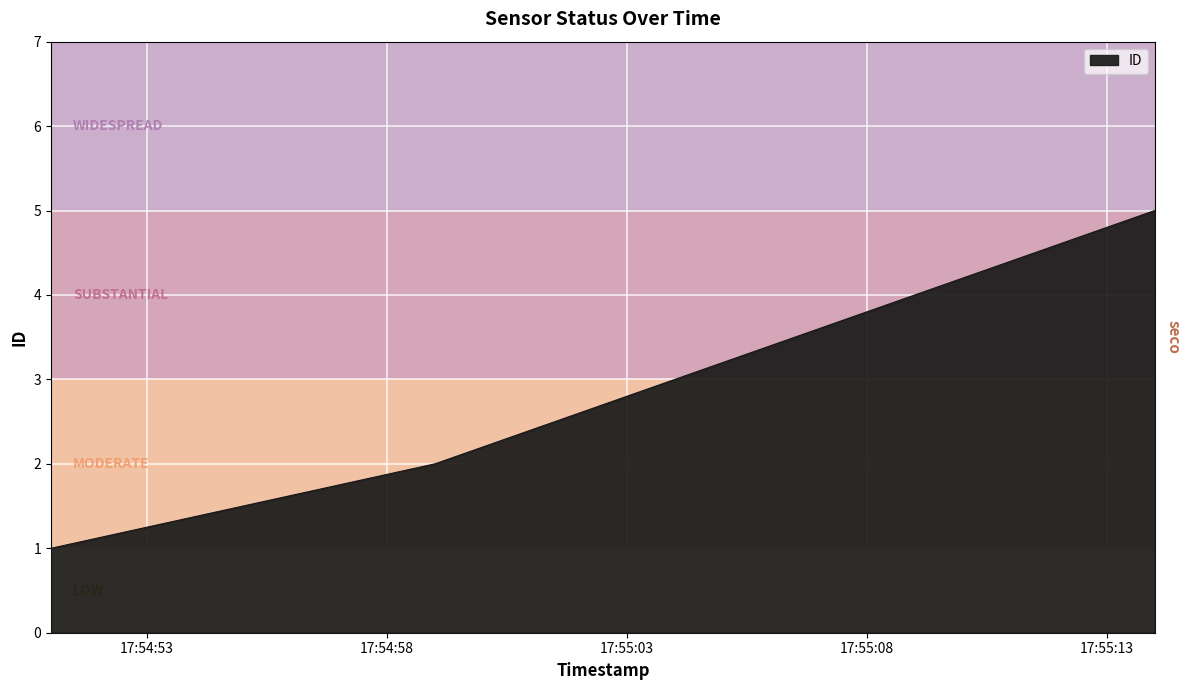

True or false: the data has more than 2 interior local peaks.

False